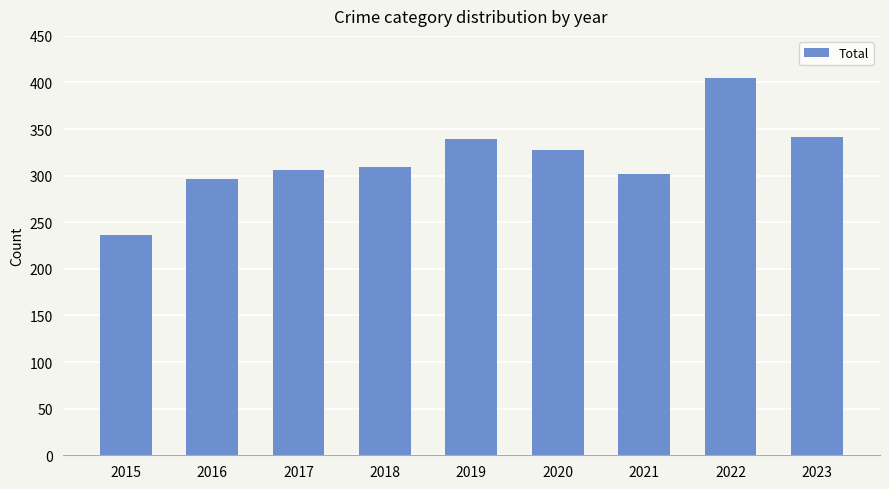

Is it true that the value at 2019 is 339?

True